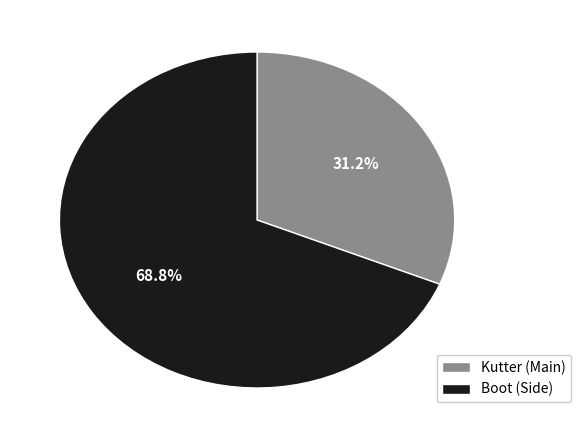

Rank the categories by value from lowest to highest.

Kutter (Main), Boot (Side)